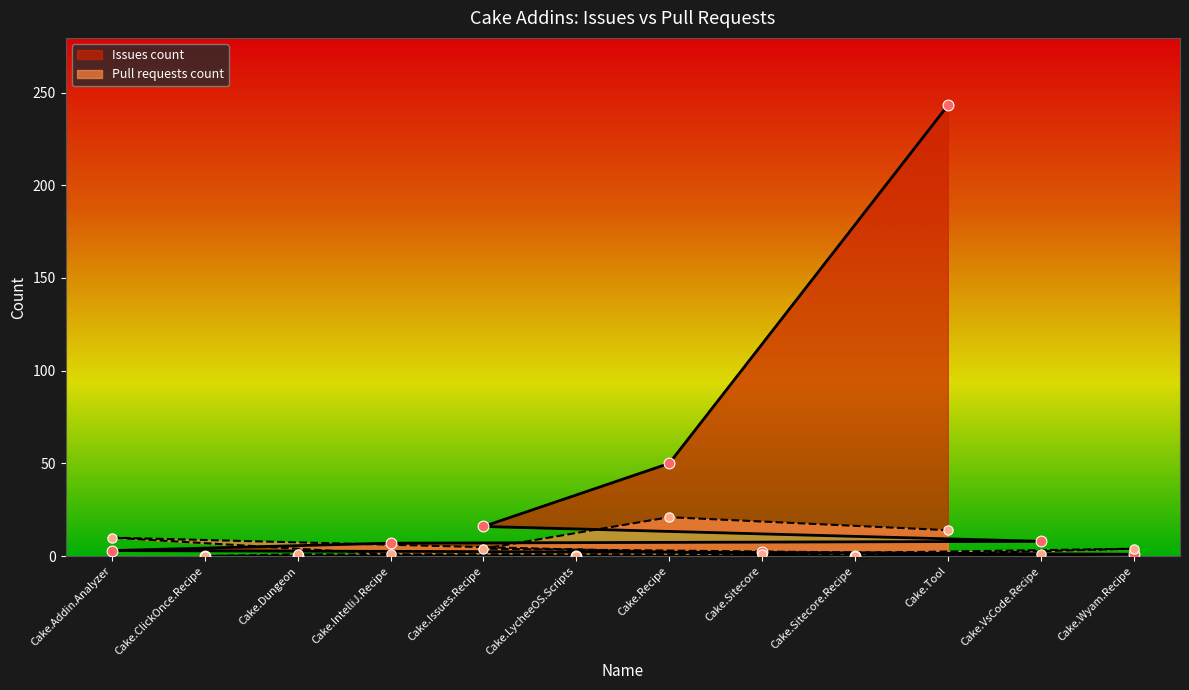

At how many categories does at least one series exceed 223?

1